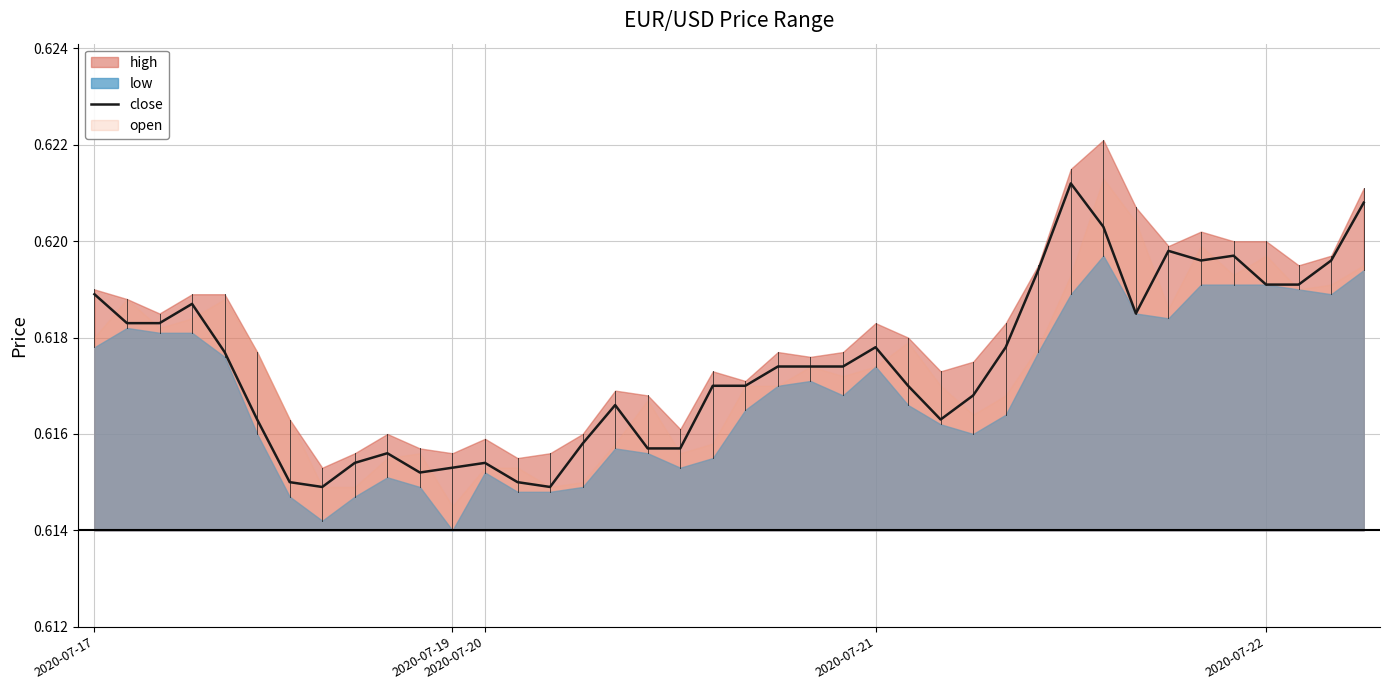

The chart shows a value of 0.6 at 7. True or false?

True